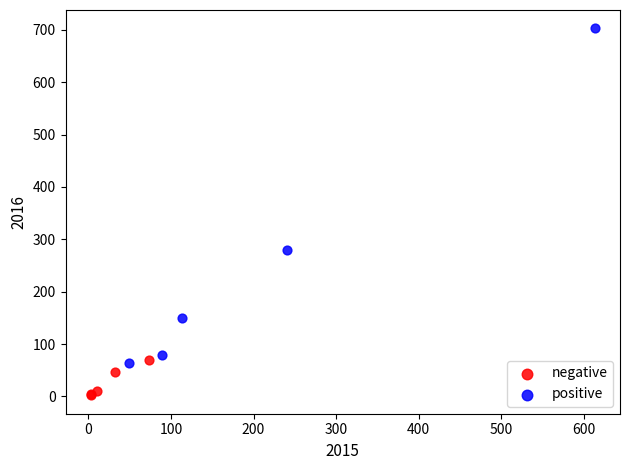

Which series reaches the maximum Y coordinate?

positive